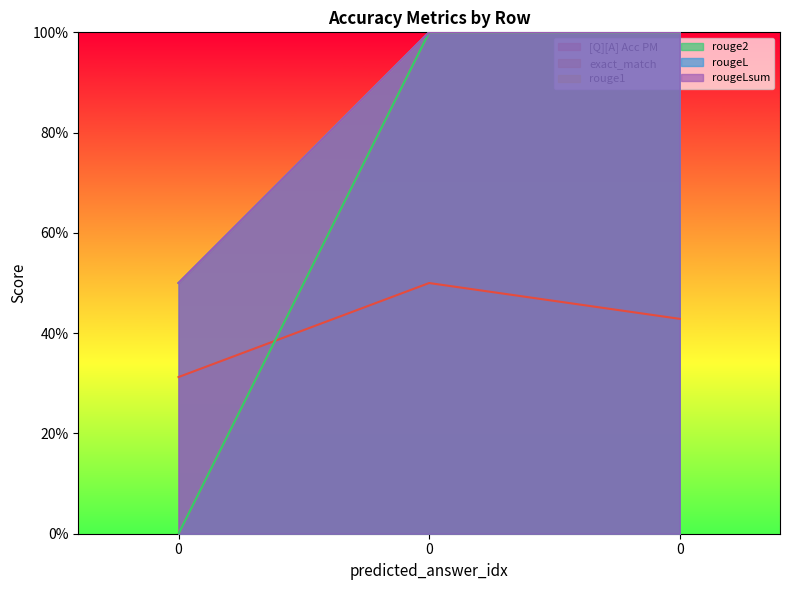

How many rouge2 values are between 0 and 1?

3